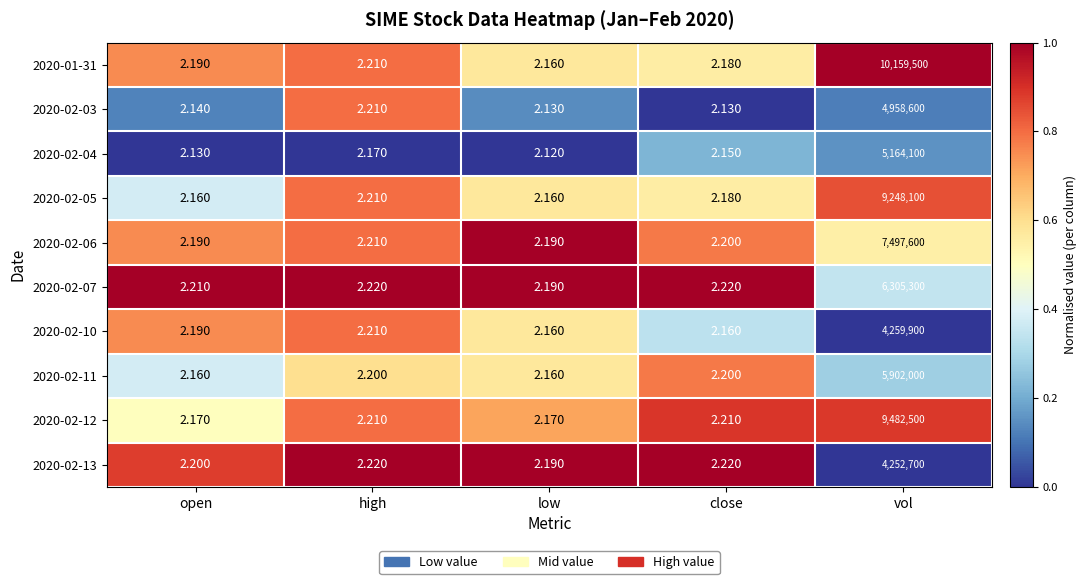

At which category does the chart reach its minimum across all series?

low